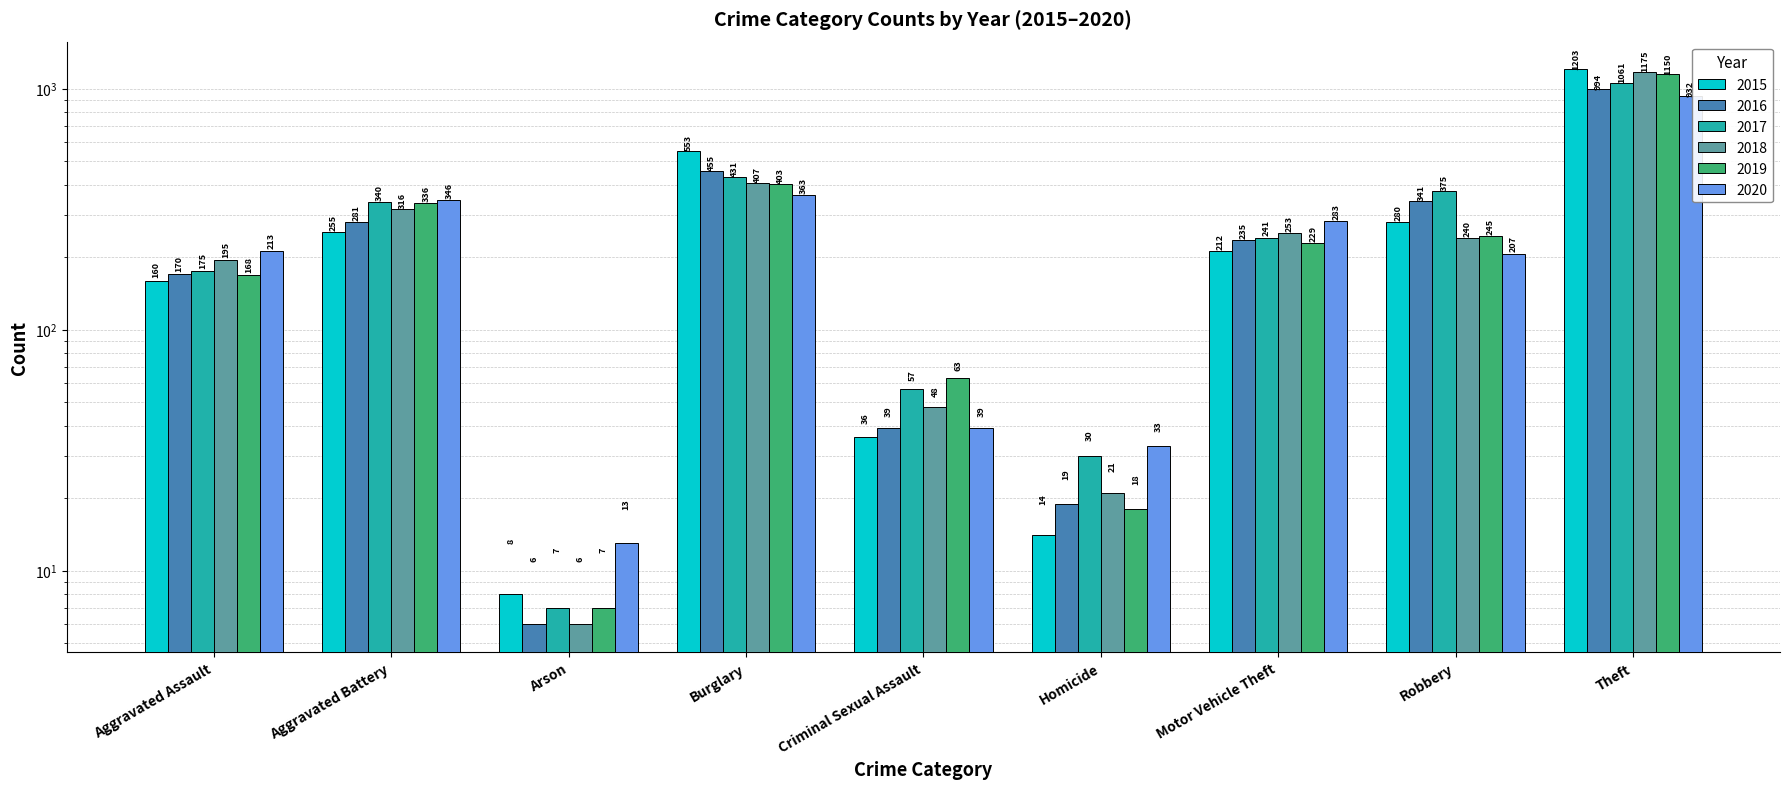

What is the difference between the 2020 values at Homicide and Criminal Sexual Assault?

6